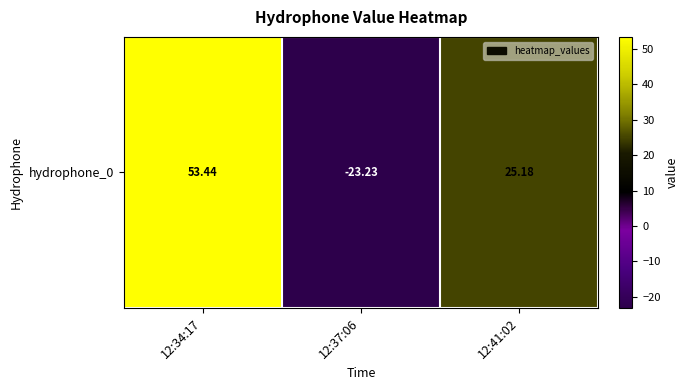

Which category has the highest value across all series?

12:34:17